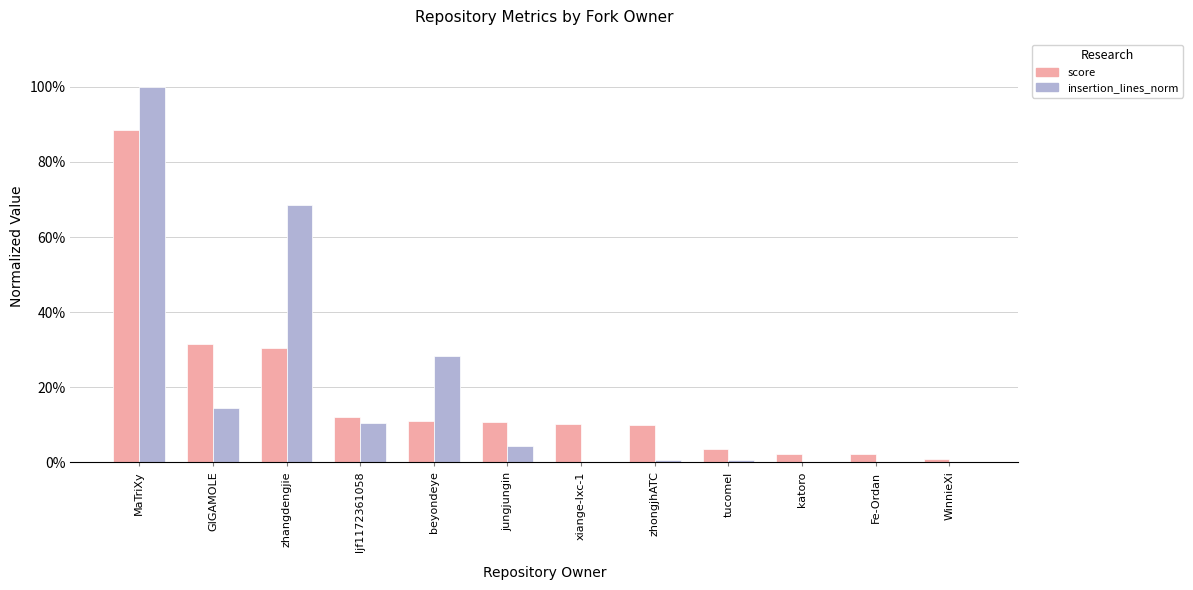

What is the average value of the score series?

0.2